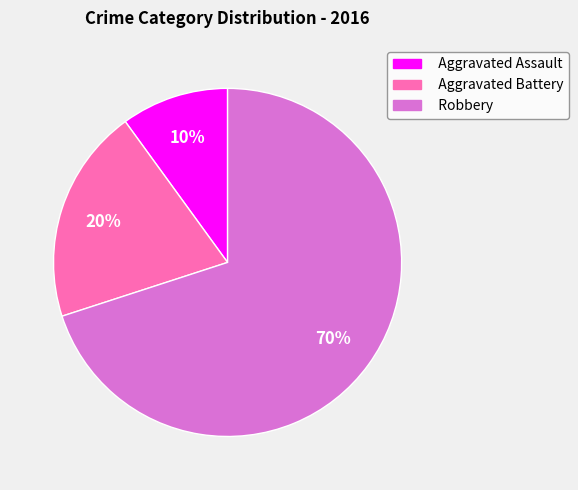

Approximately how many times larger is the value at Robbery compared to Aggravated Battery?

3.5